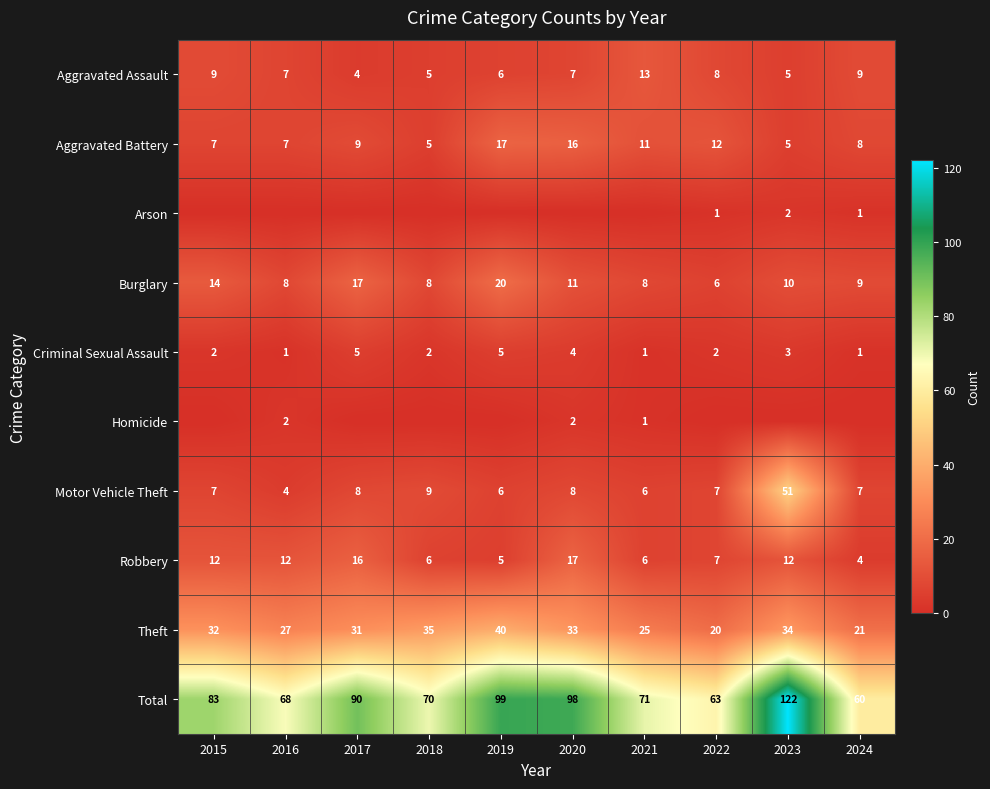

Which category has the lowest value in the Theft series?

2022